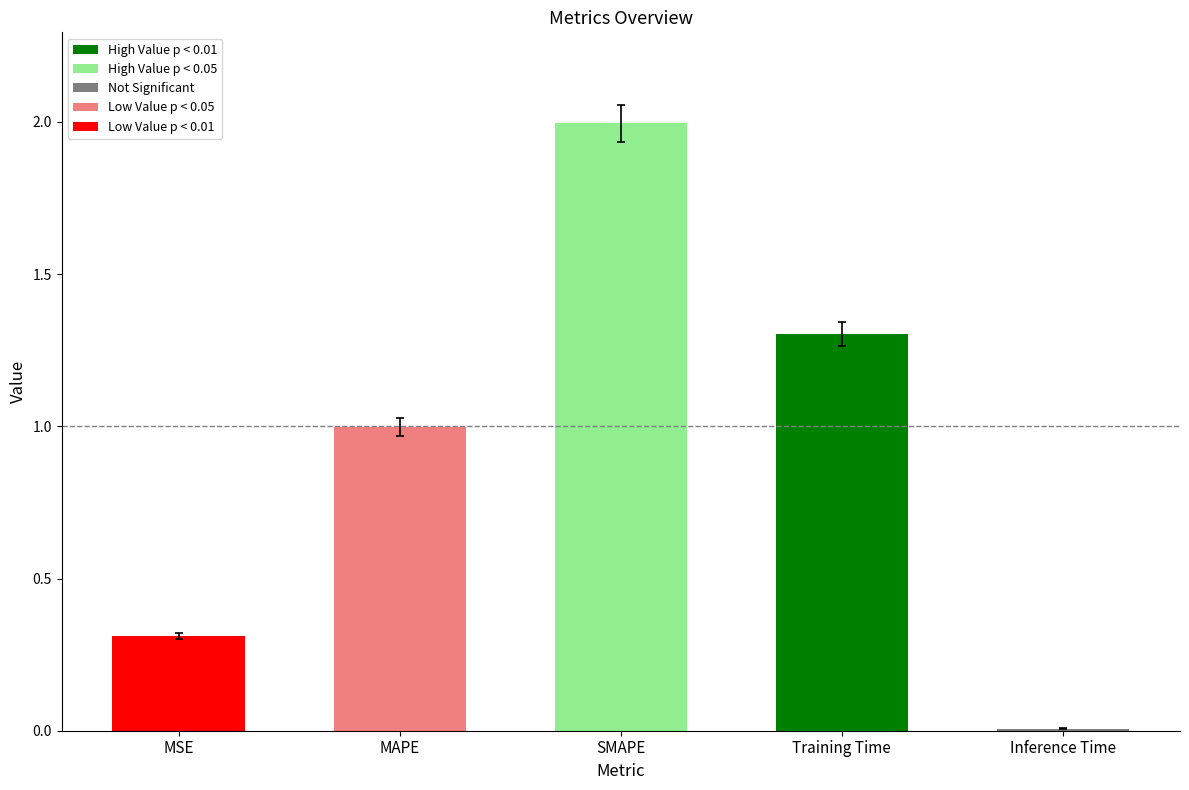

What is the greatest value displayed?

2.0